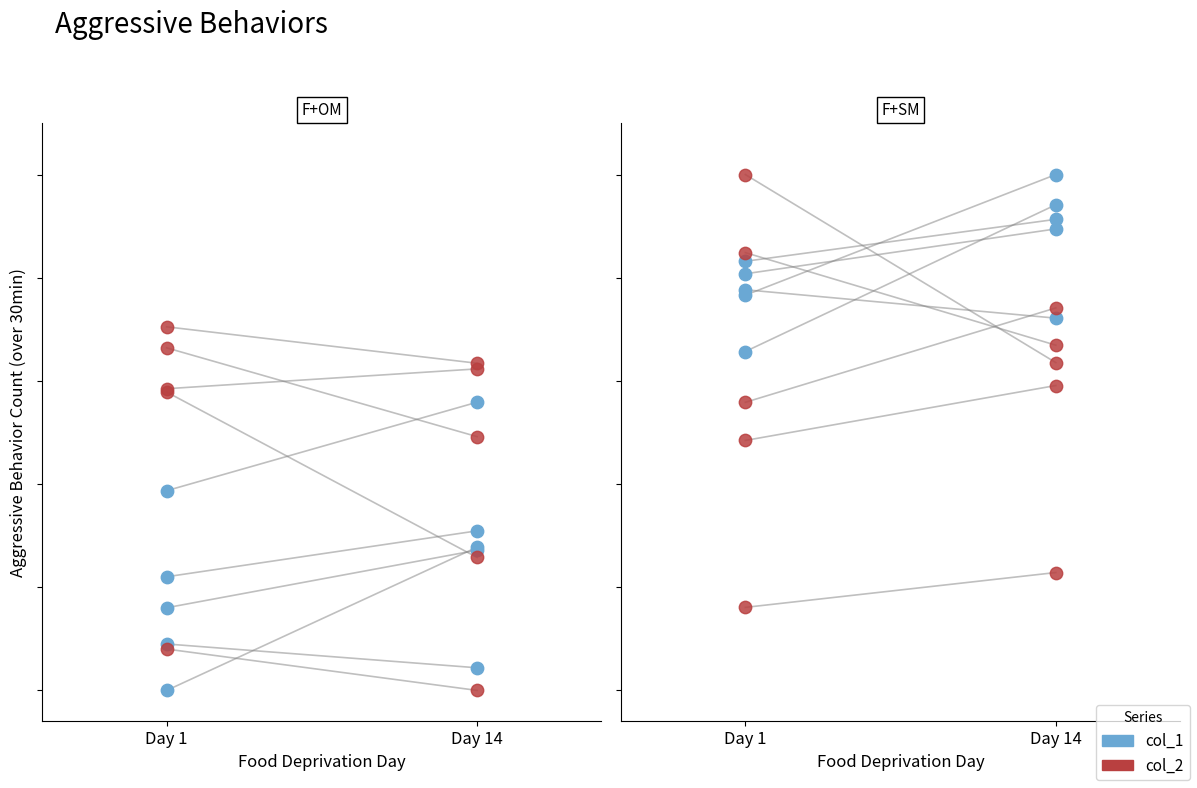

Which series contains the lowest Y value?

col_2